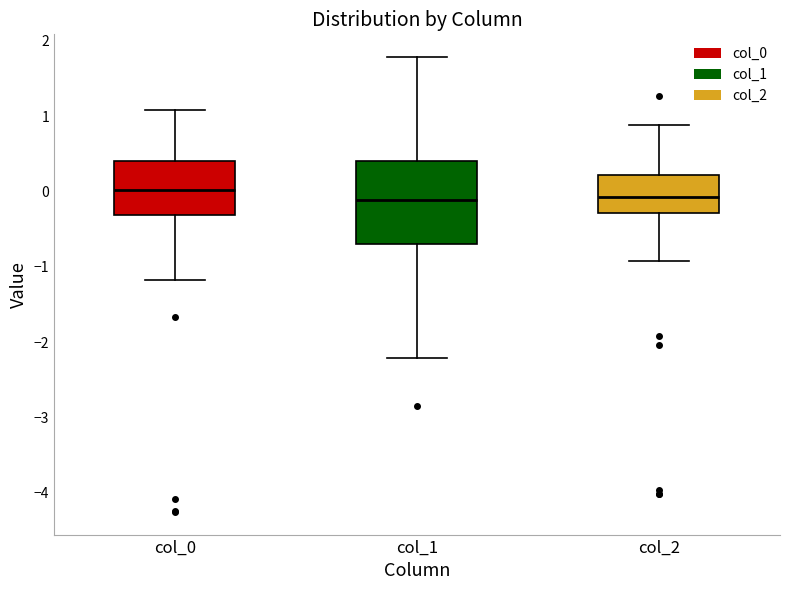

Reading left to right, read every box against the y-axis: the position of its median line, the range the box covers, and the ends of its whiskers. The values are not printed on the chart, so give them approximately, as read against the axis.

col_0: median 0.0, box -0.3 to 0.4, whiskers -1.2 to 1.1
col_1: median -0.1, box -0.7 to 0.4, whiskers -2.2 to 1.8
col_2: median -0.1, box -0.3 to 0.2, whiskers -0.9 to 0.9